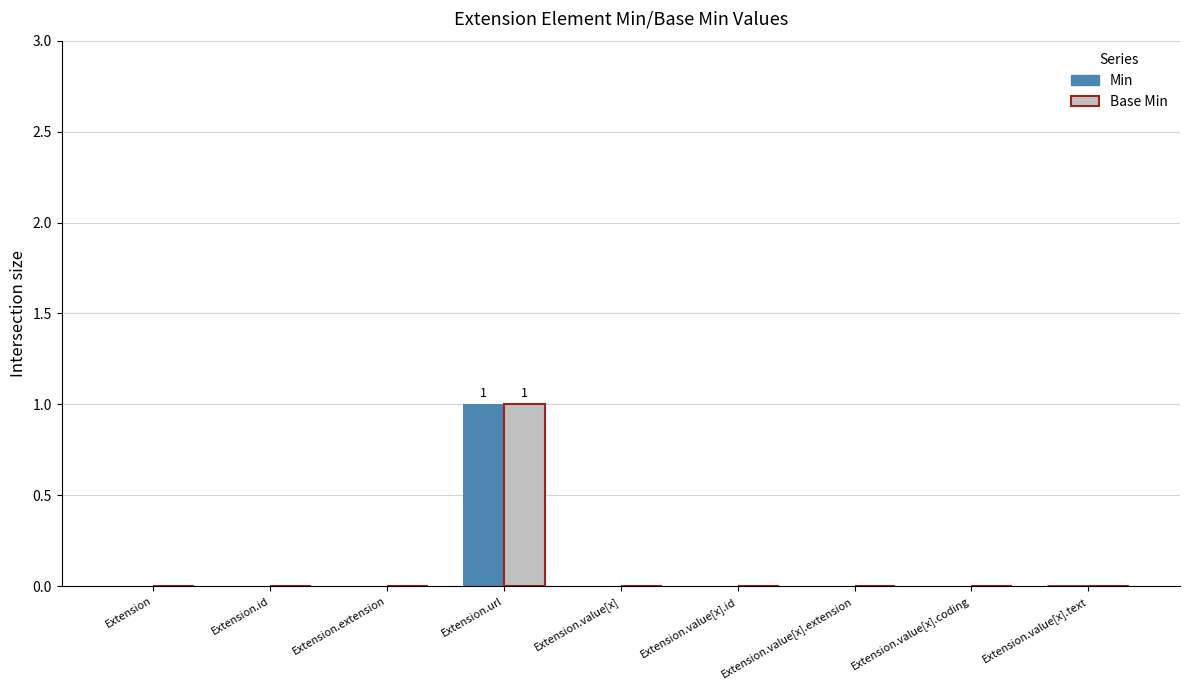

Reading left to right, list all the values displayed in this chart.

Min: 0	0	0	1	0	0	0	0	0
Base Min: 0	0	0	1	0	0	0	0	0